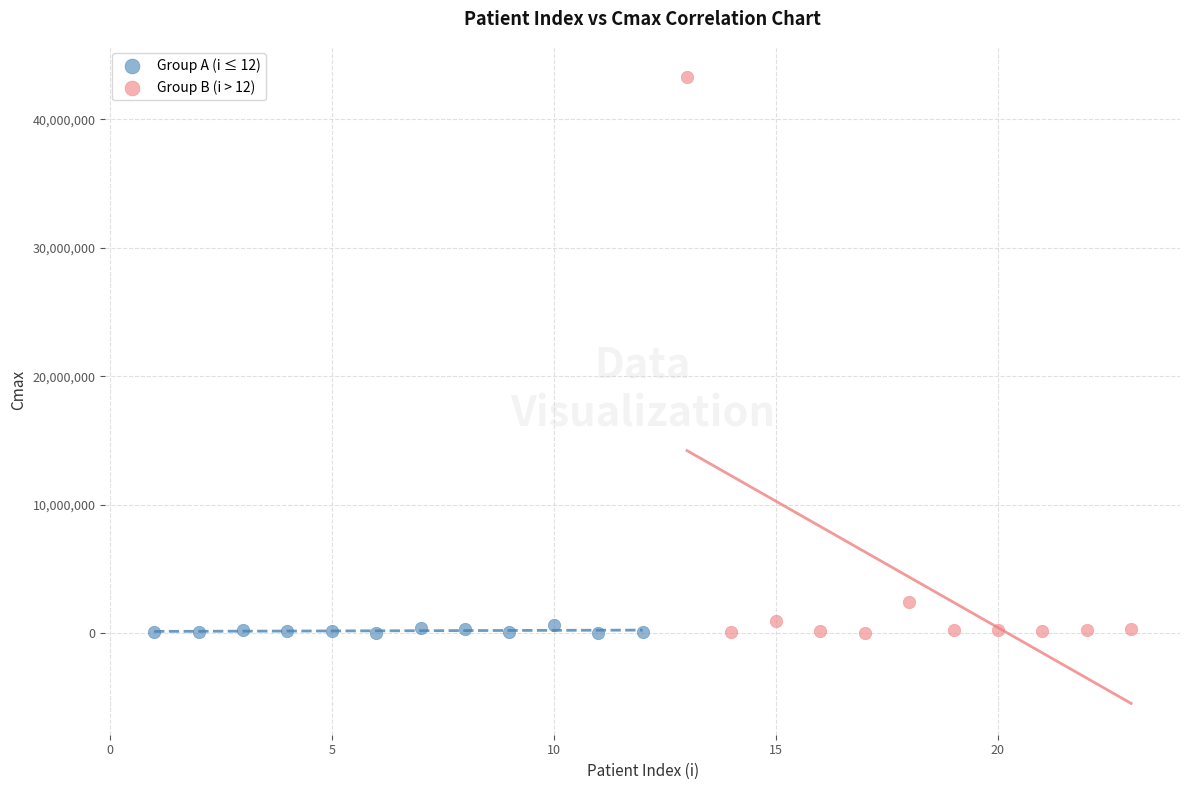

Which series reaches the maximum Y coordinate?

Group B (i > 12)